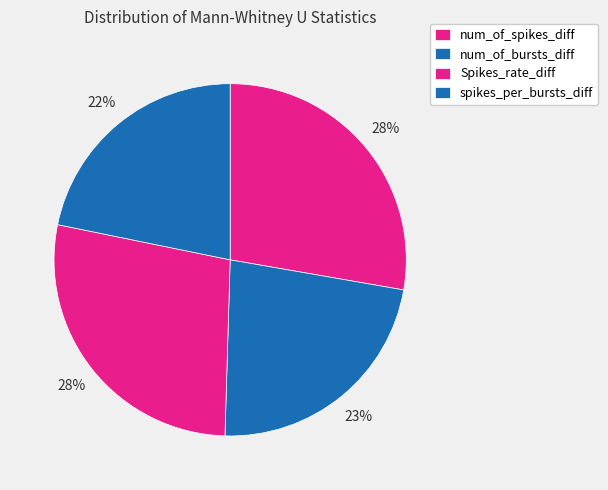

To the nearest percent, what is the combined percentage of num_of_spikes_diff and Spikes_rate_diff?

55%